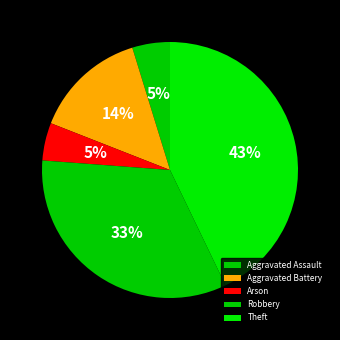

How many segments does this pie chart have?

5